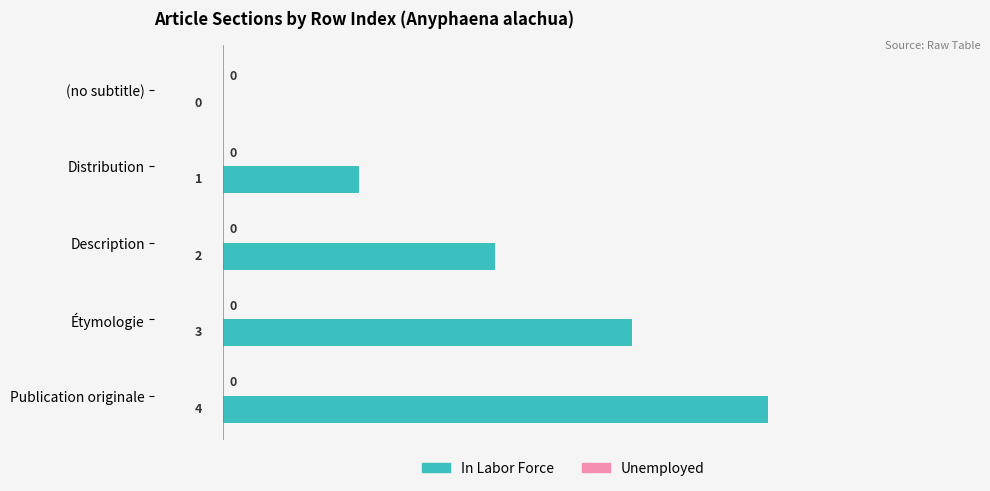

Are the bars horizontal?

Yes